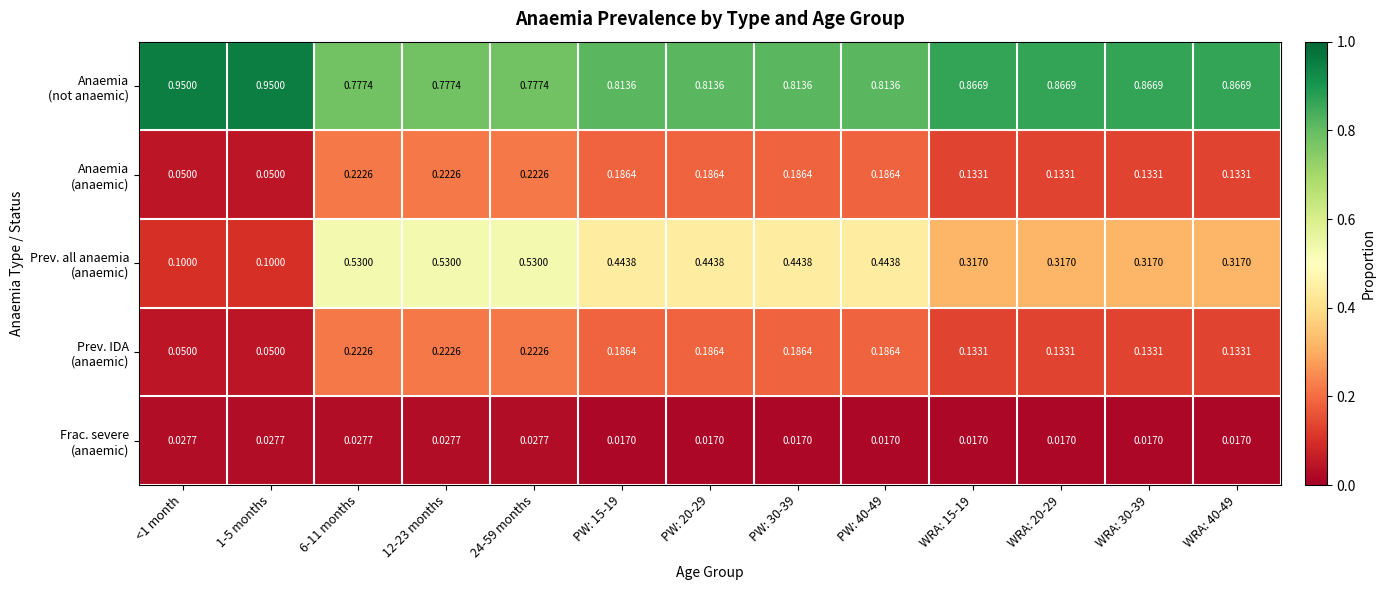

How many series are shown in this chart?

5